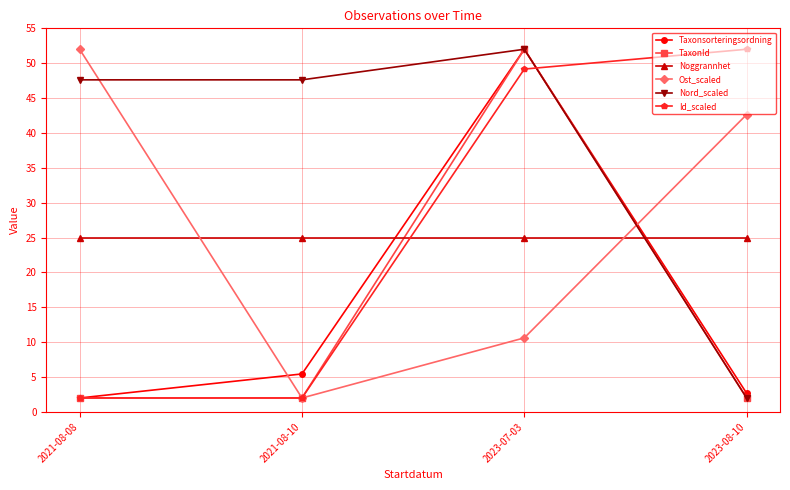

What is the difference between the highest and lowest values at 2023-08-10?

50.0